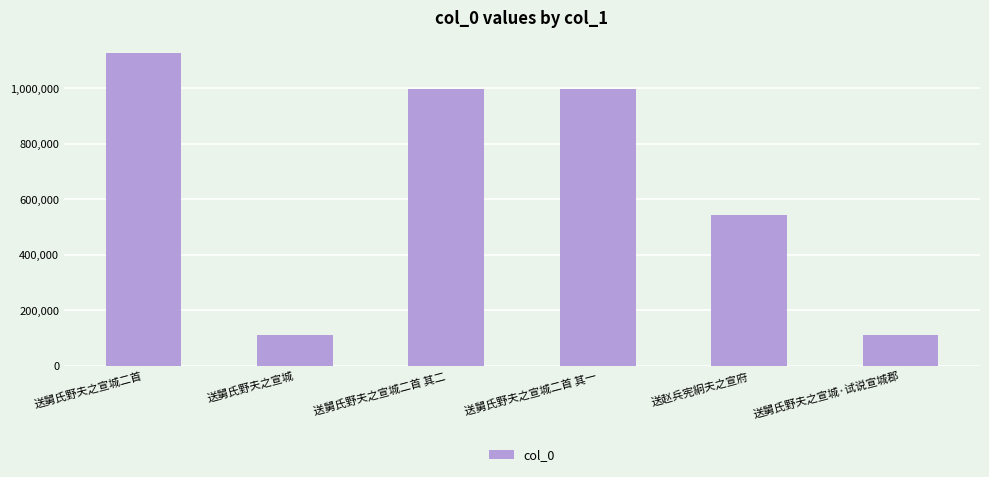

What position from the right is 送舅氏野夫之宣城?

5